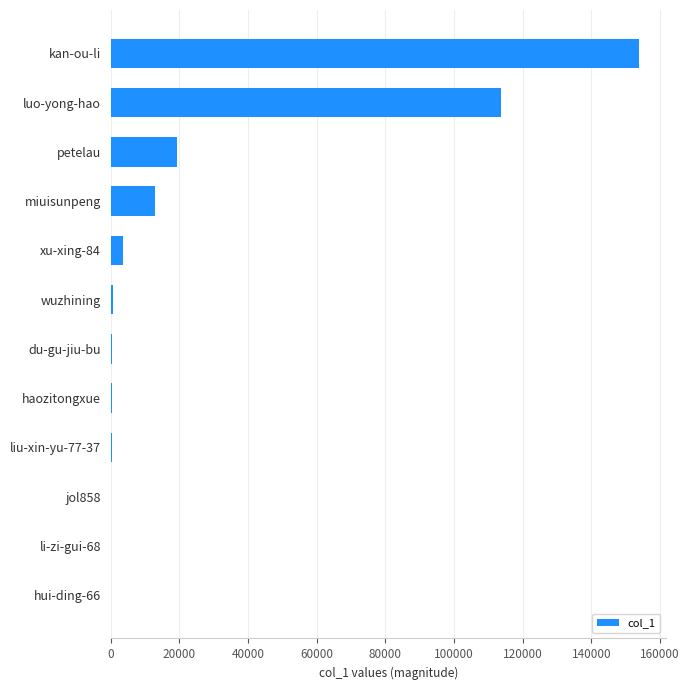

What is the change in value from xu-xing-84 to luo-yong-hao?

+110284